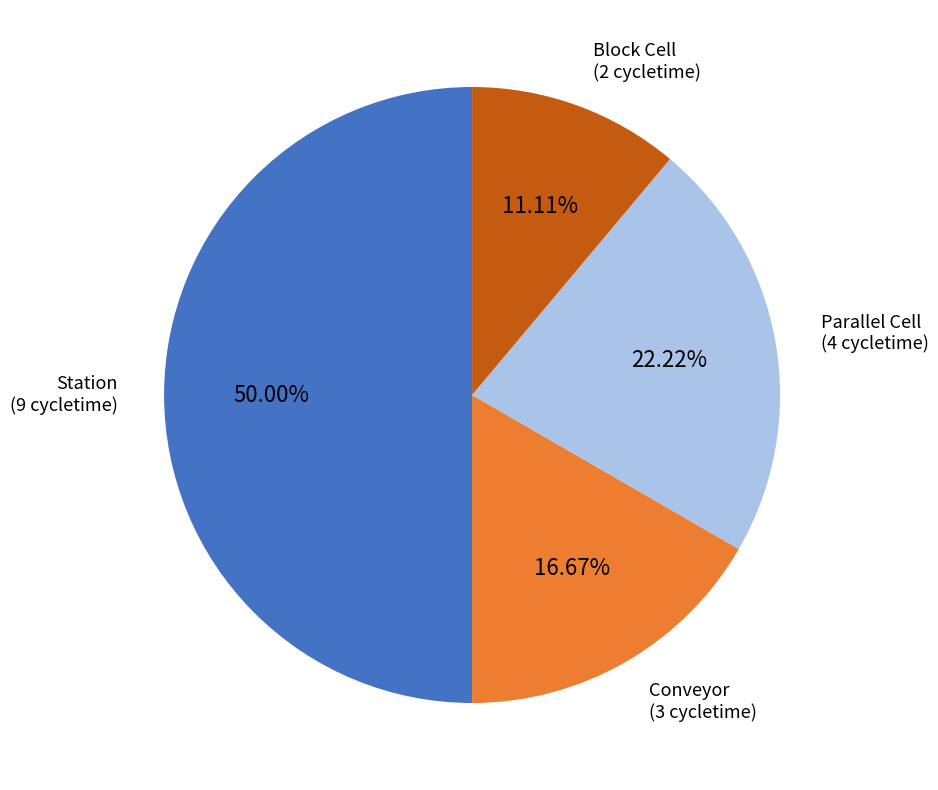

Is it true that Block Cell is 16% of the pie?

False